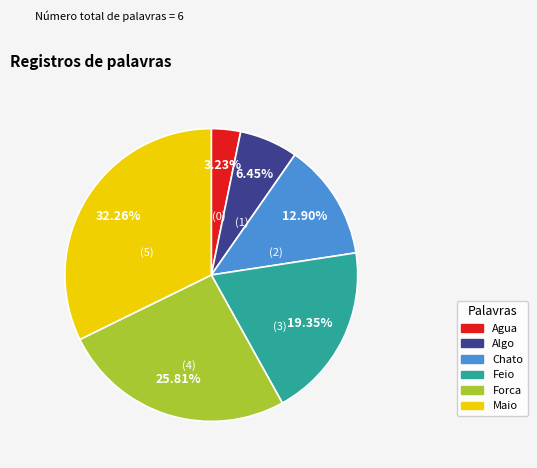

To the nearest percent, what portion does Maio represent?

32%